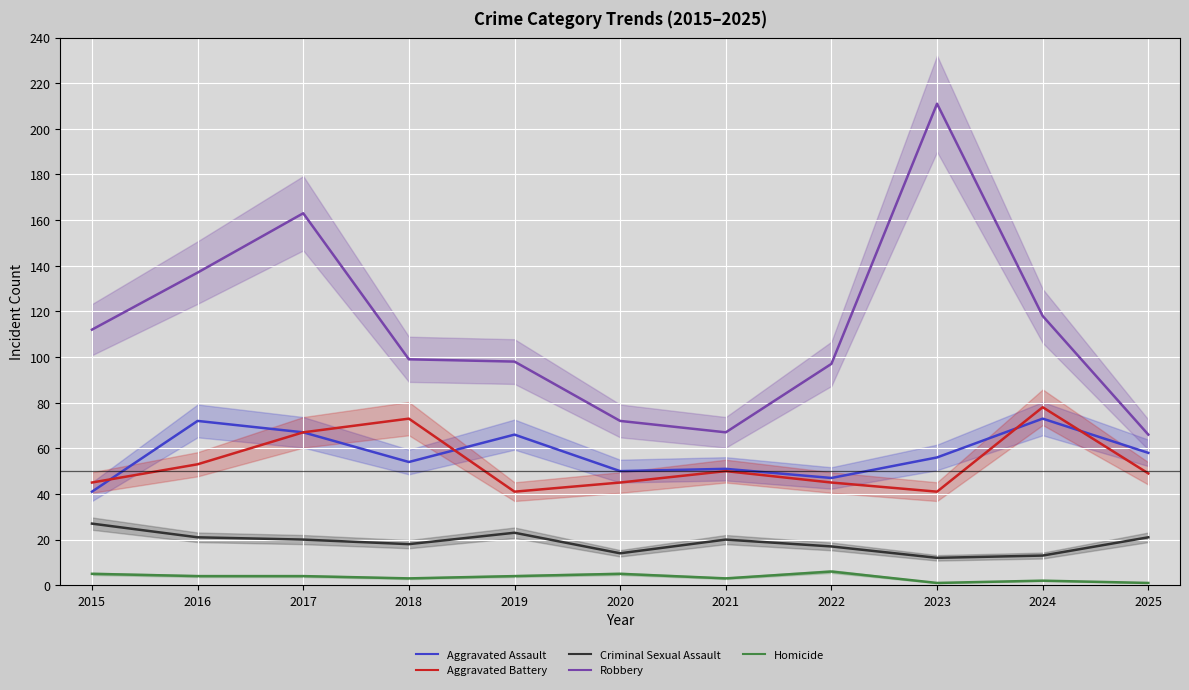

True or false: Criminal Sexual Assault has a value of 12 at 2016.

False